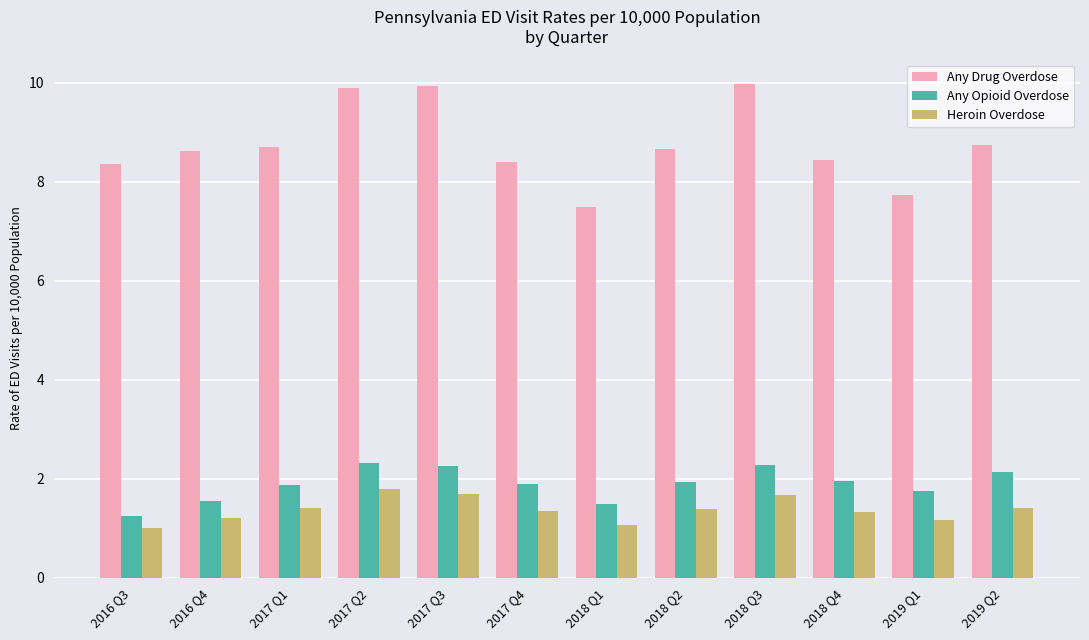

The value of Heroin Overdose at 2018 Q1 is 1.6. True or false?

False